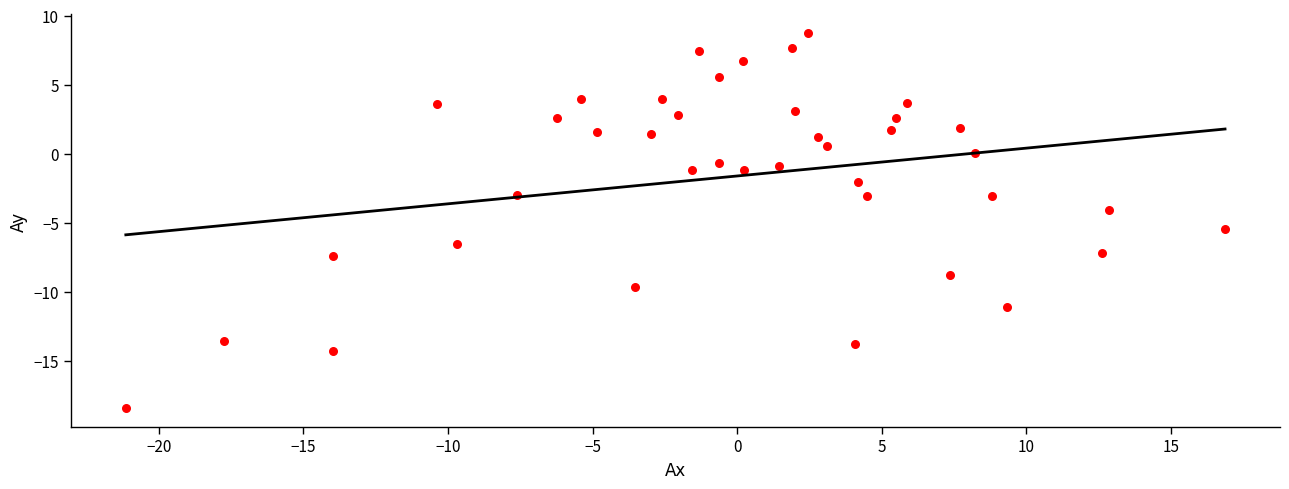

What is the range of X values (max minus min)?

38.0